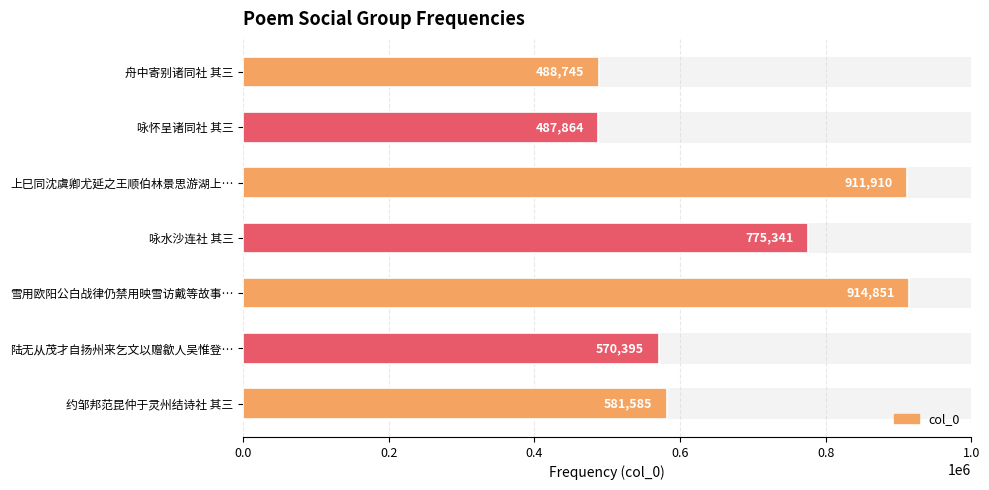

How many data points are less than 581585?

3